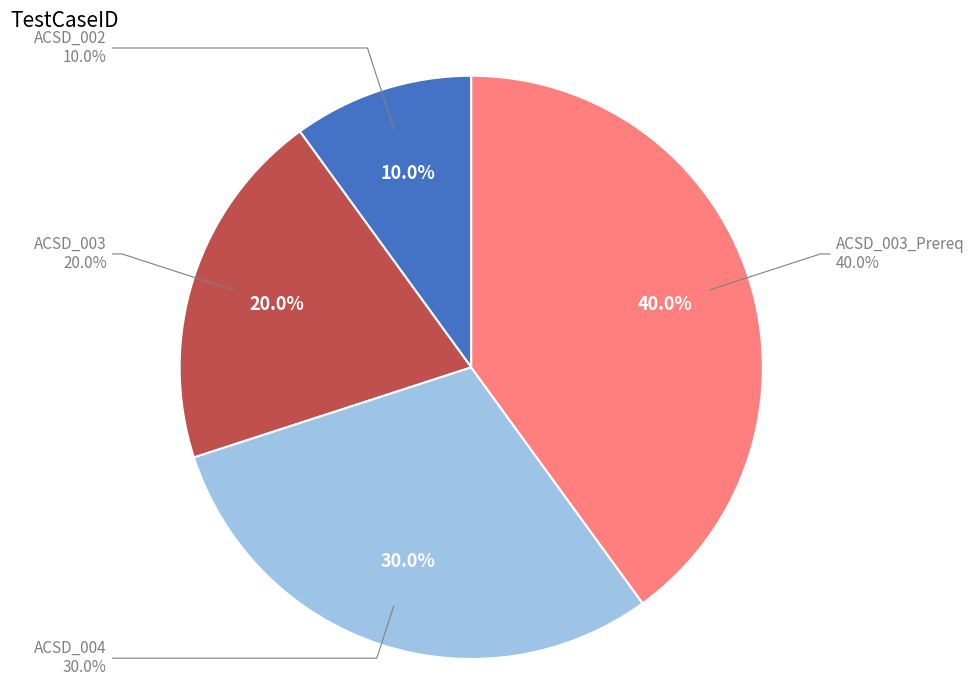

How much of the chart is everything except ACSD_002?

90.0%